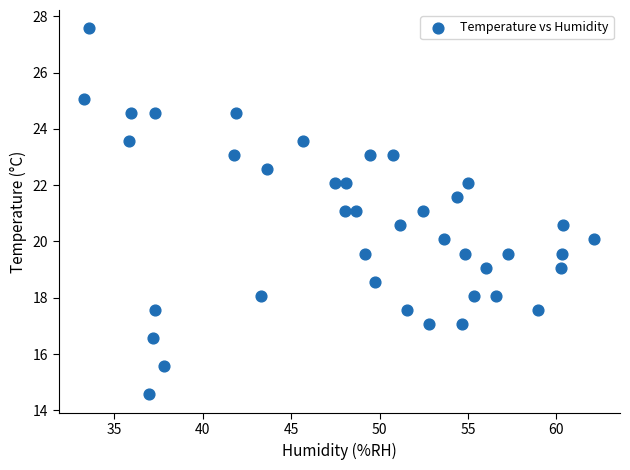

What is the range of X values (max minus min)?

28.8